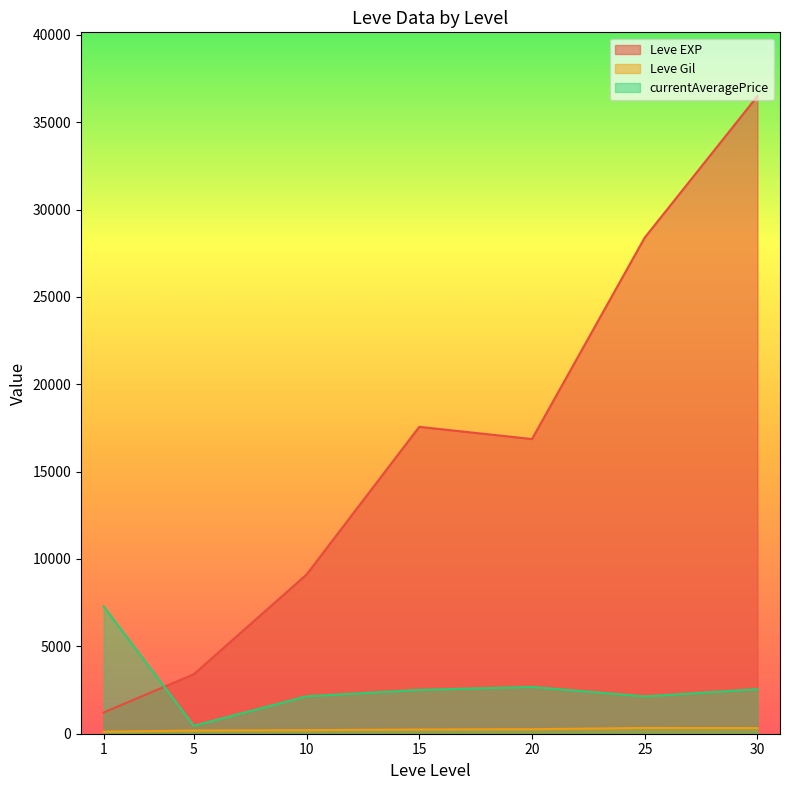

List the series in order of their peak value, highest first.

Leve EXP, currentAveragePrice, Leve Gil